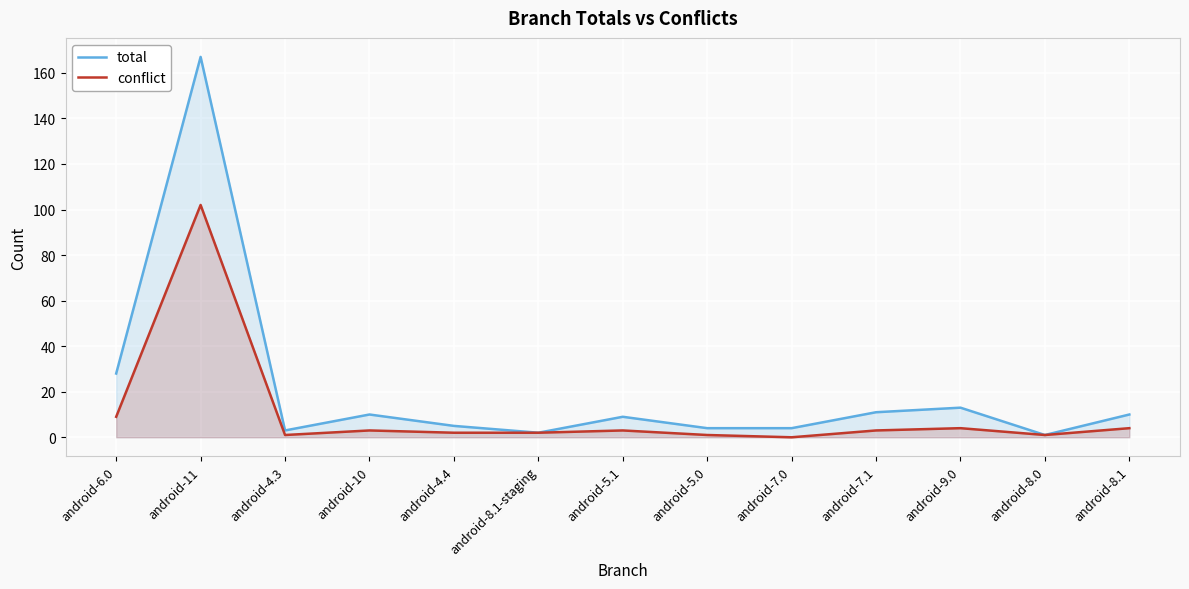

What is the difference between the maximum and minimum values in the conflict series?

102